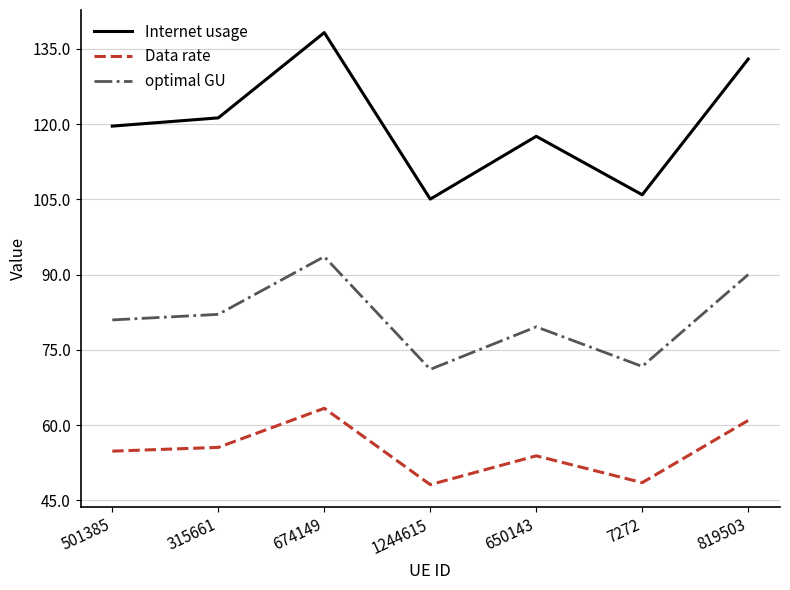

Is the value of Internet usage at 674149 greater than the value of optimal GU at 819503?

Yes